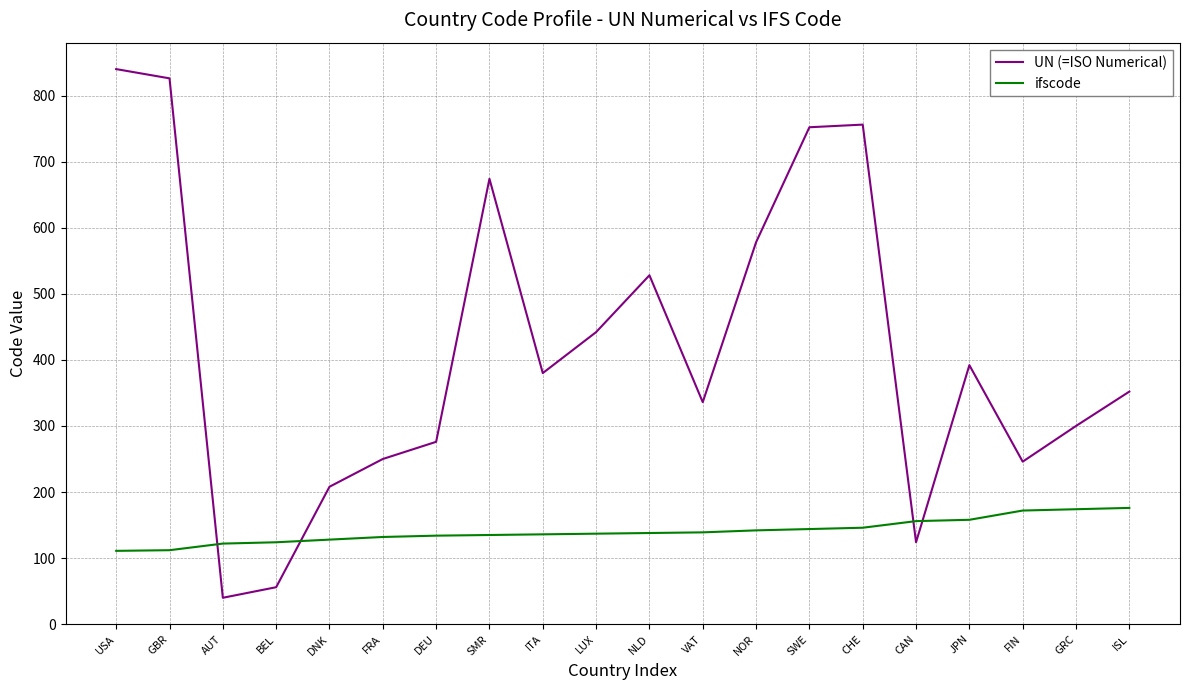

Which series ends up on top after the final intersection of ifscode and UN (=ISO Numerical)?

UN (=ISO Numerical)